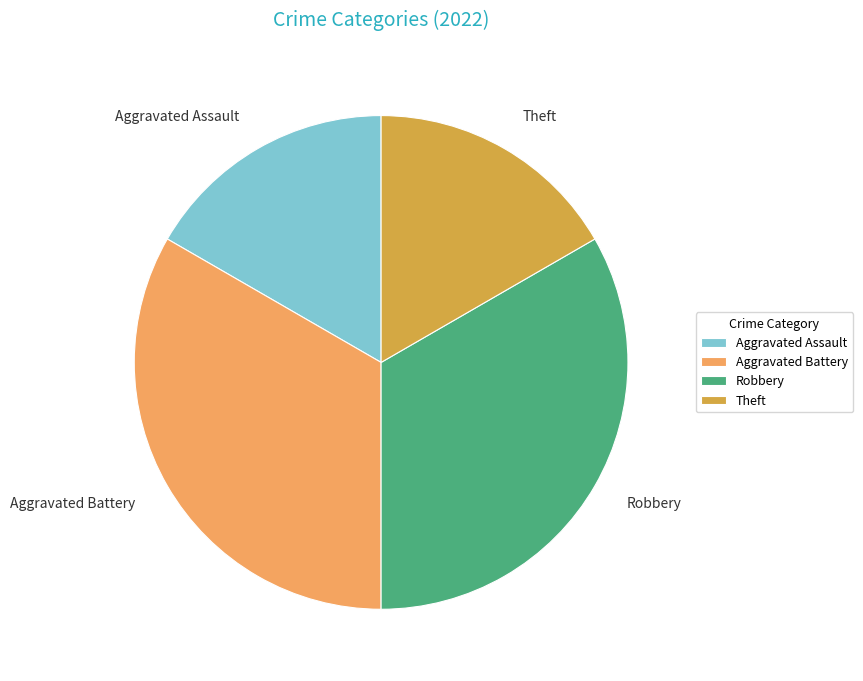

Does Aggravated Battery represent more than half of the total?

No